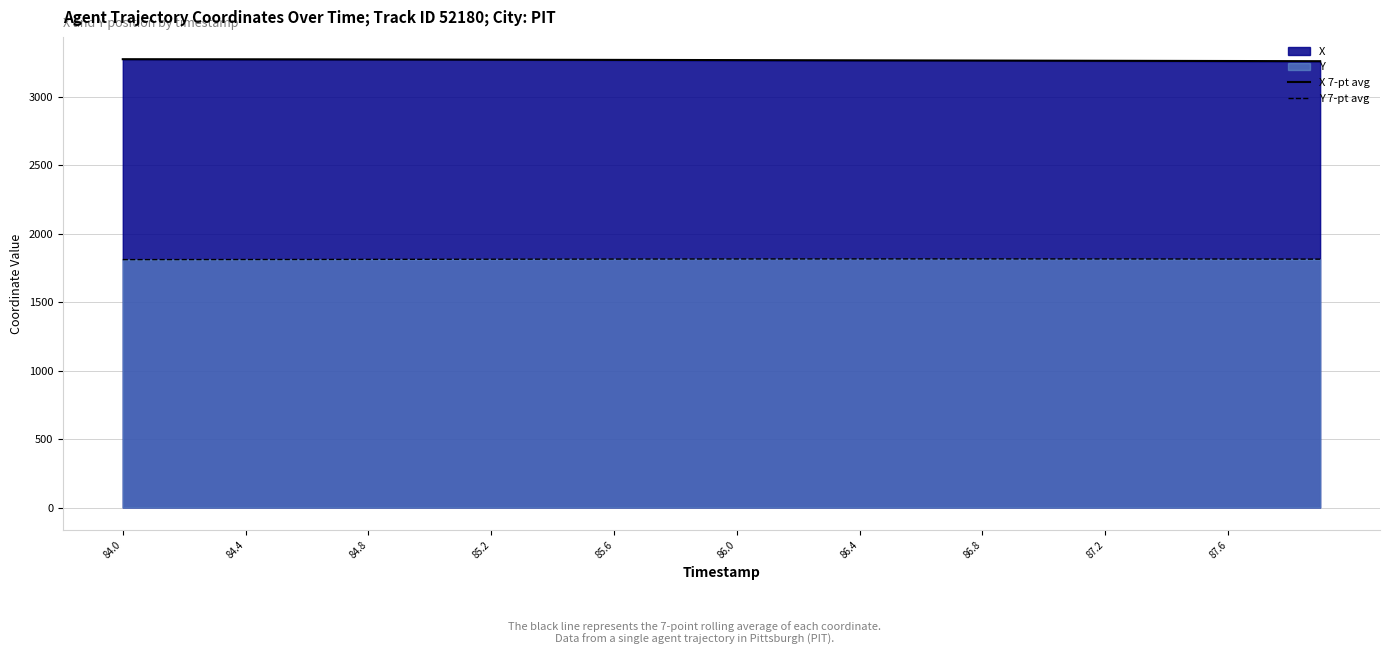

What is the difference between the maximum and second lowest values in the Y 7-pt avg series?

5.1